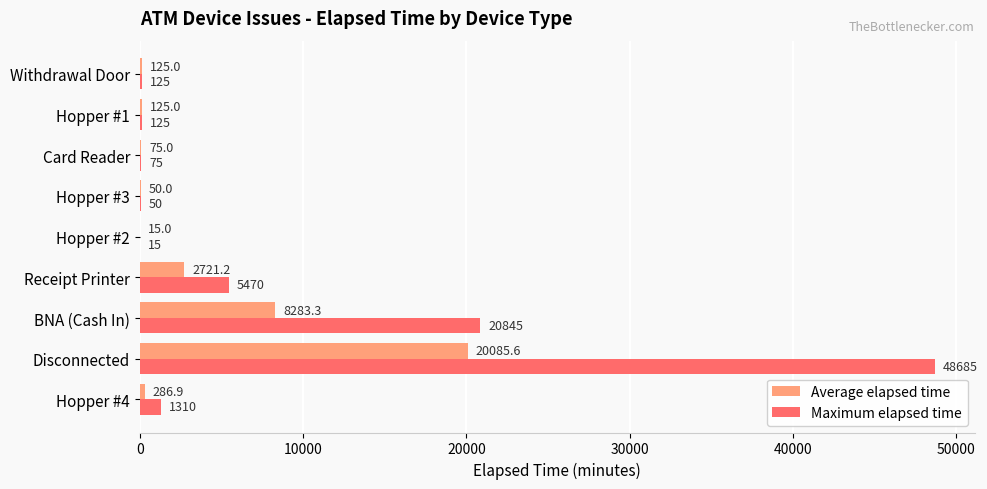

What are all the series names shown in the legend?

Average elapsed time, Maximum elapsed time